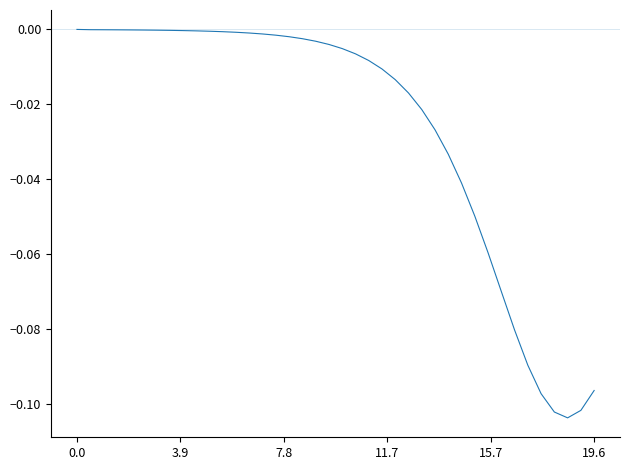

Does the chart have visible grid lines?

No